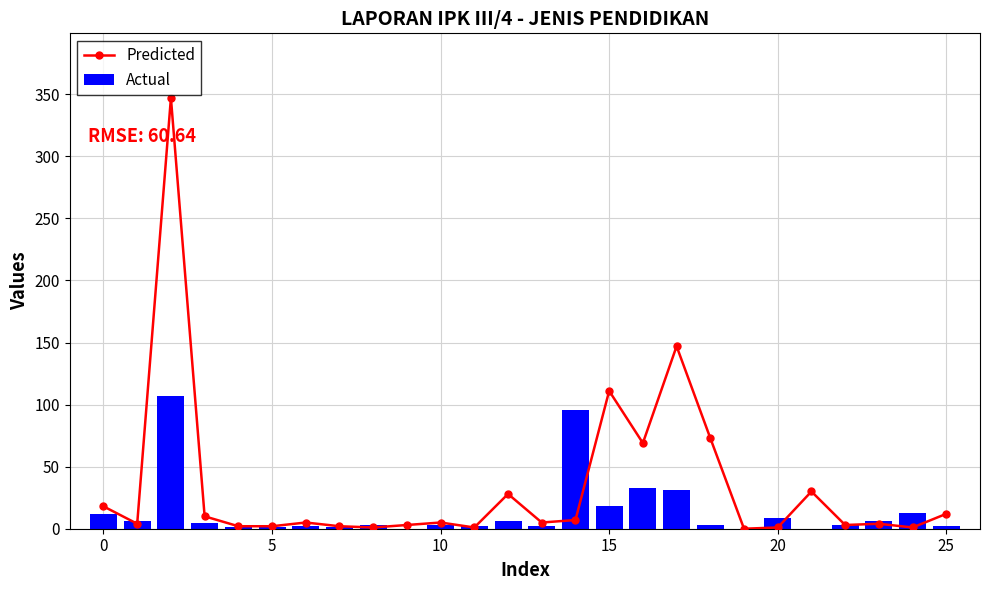

What is the sum of all Actual values?

365